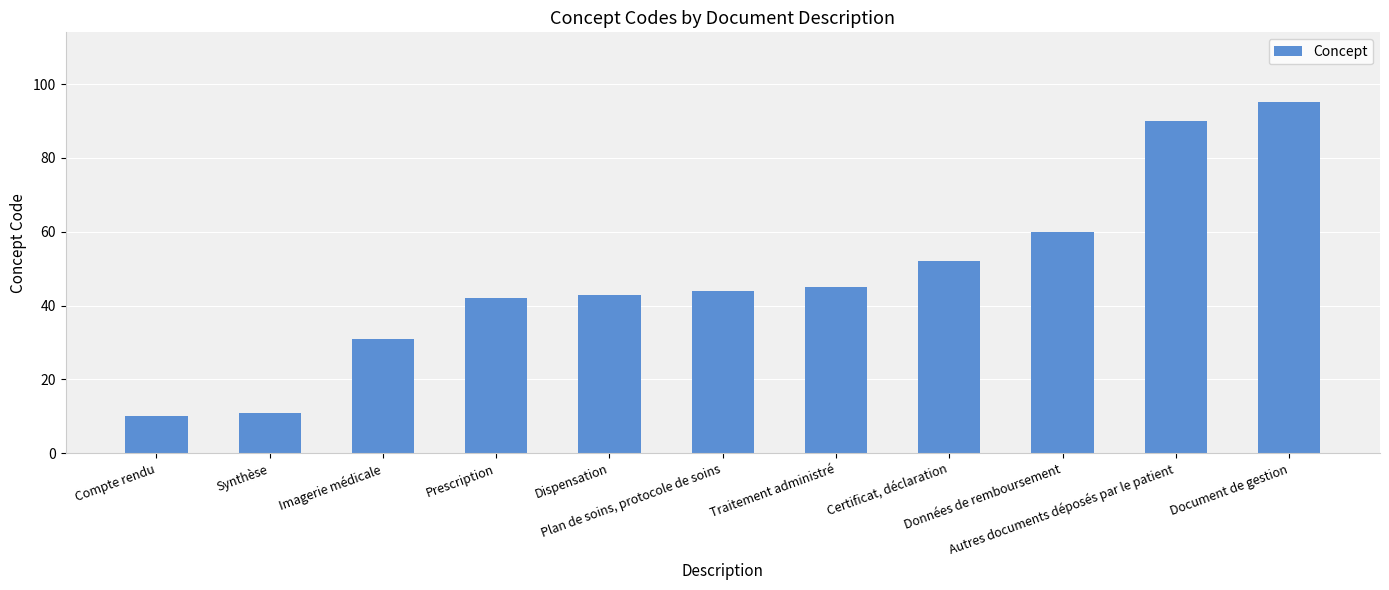

What is the sum of the values at Dispensation and Autres documents déposés par le patient?

133